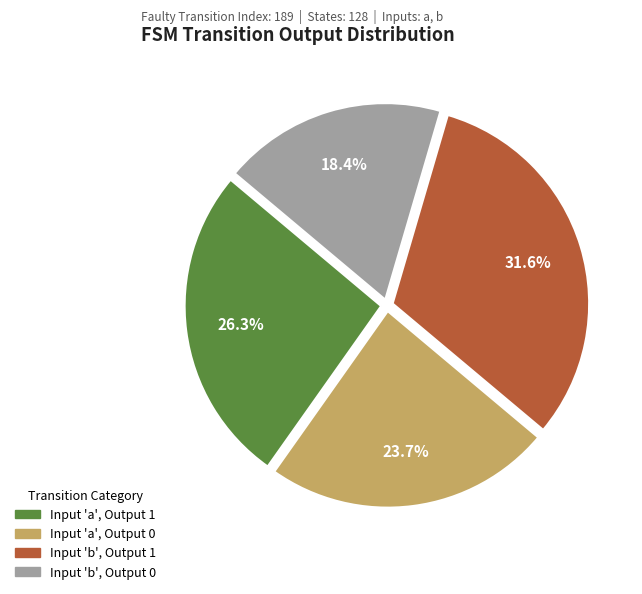

To the nearest percent, what is the average slice percentage?

25%